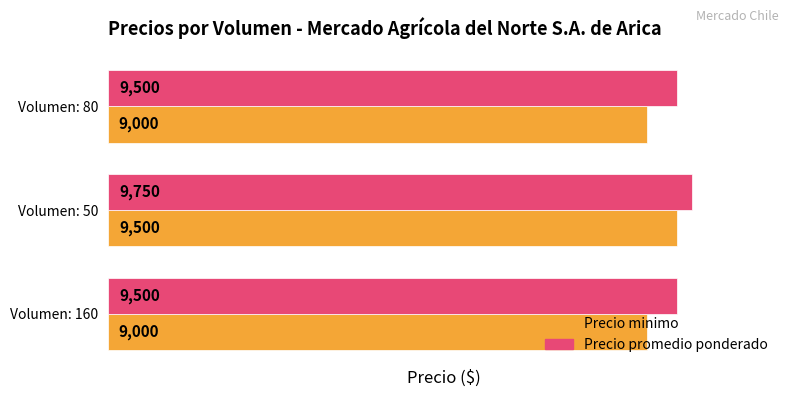

What is the approximate value of Precio minimo at Volumen: 80?

9000